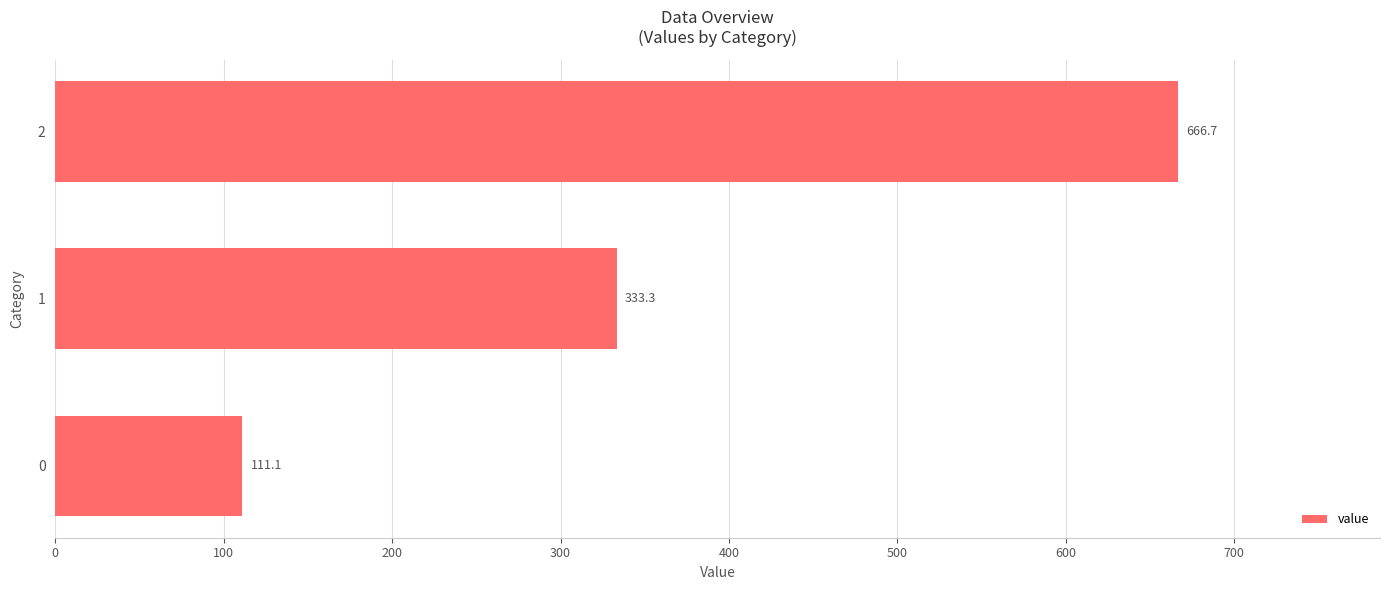

What is the ratio of the value at 2 to the value at 0?

6.0